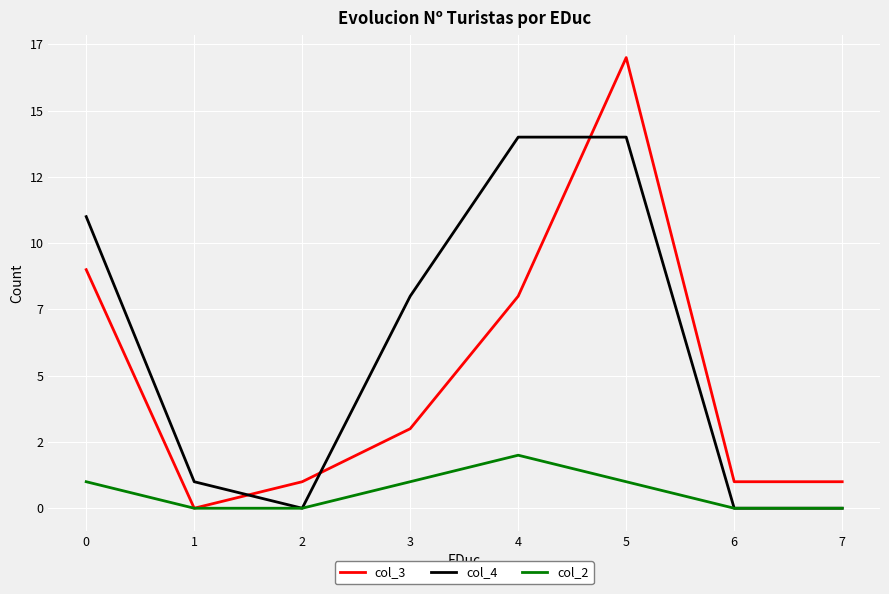

Rank the series at 1 from lowest to highest value.

col_3, col_2, col_4